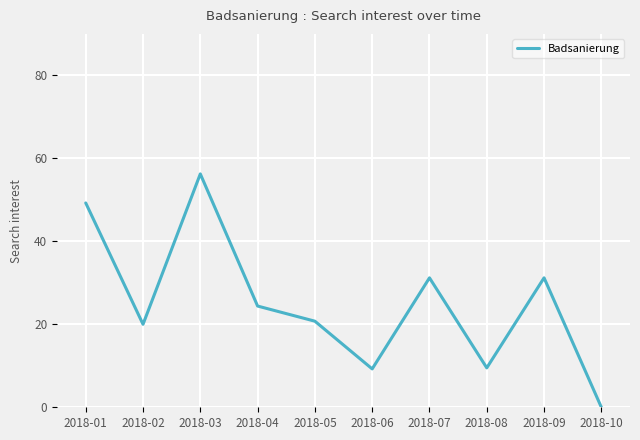

Approximately how many times larger is the value at 2018-02 compared to 2018-05?

1.0